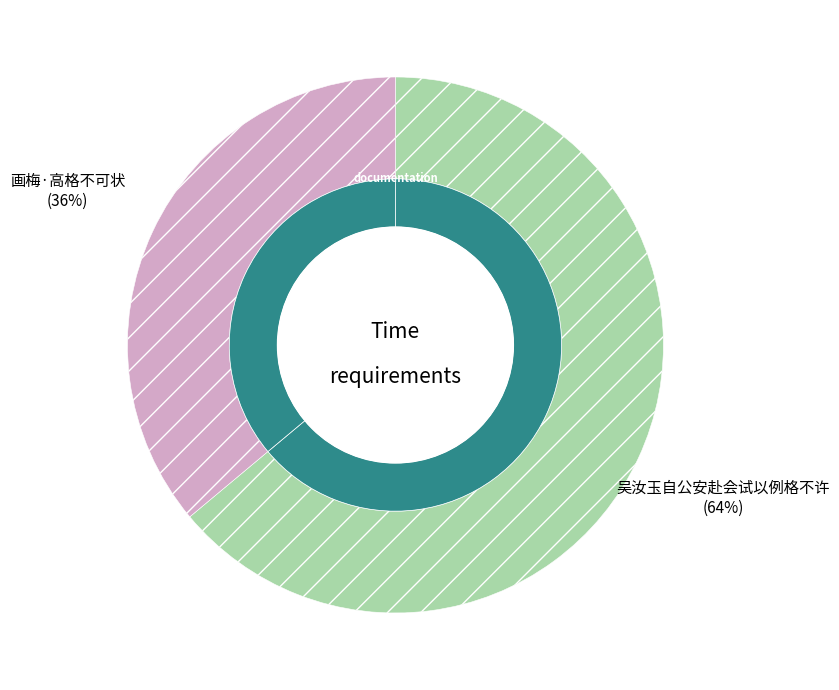

Which category has the biggest portion of the pie?

吴汝玉自公安赴会试以例格不许